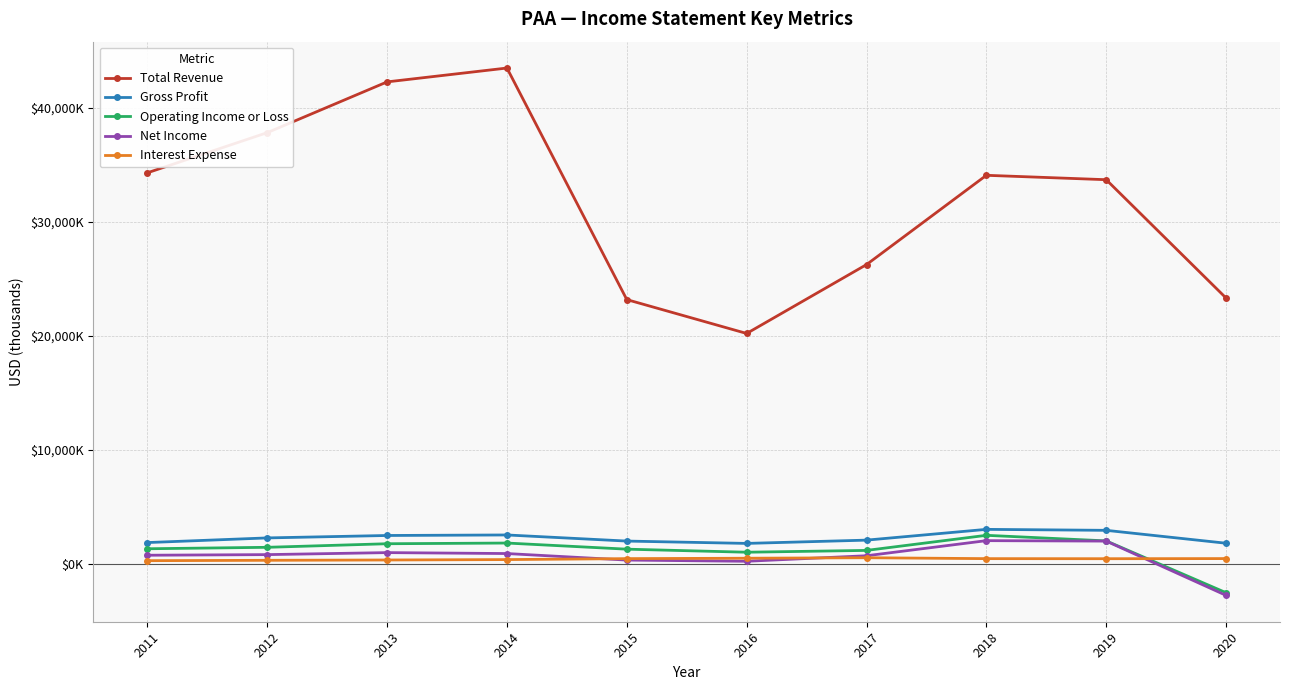

True or false: Net Income and Interest Expense cross at least once.

True